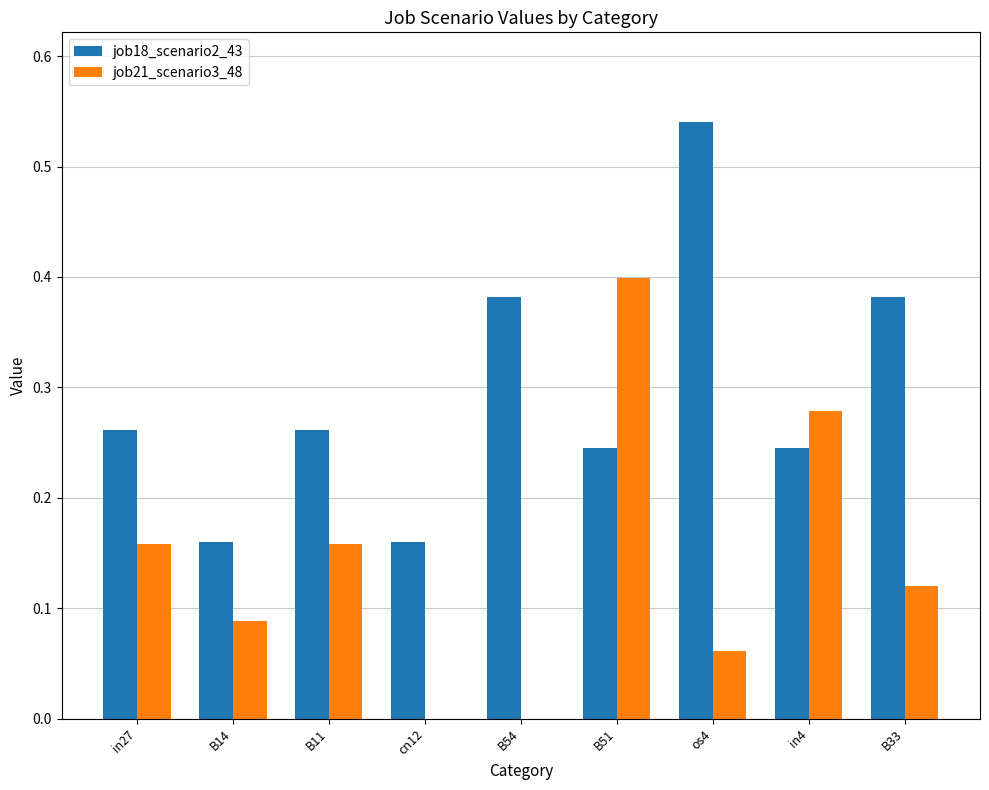

The value of job18_scenario2_43 at cn12 is 0.1. True or false?

False